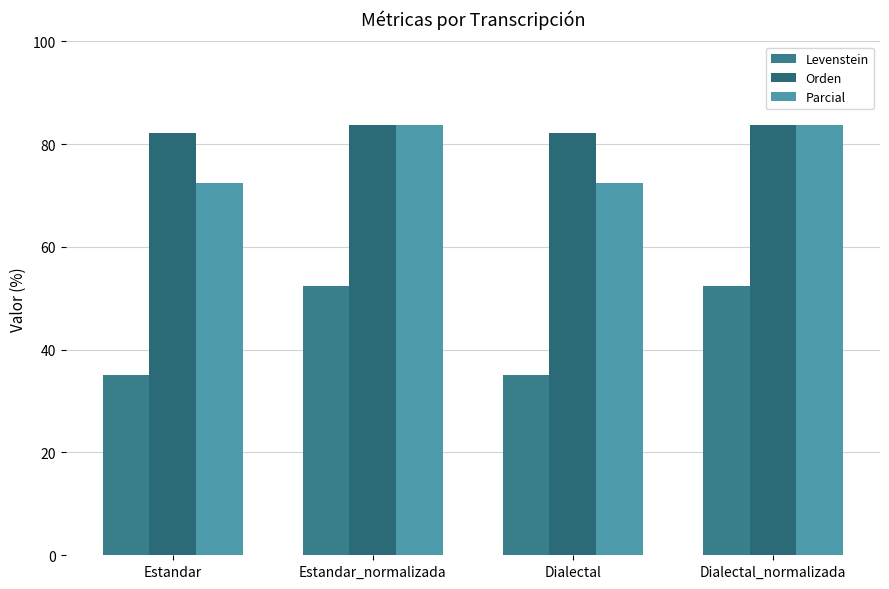

Rank the series at Estandar from highest to lowest value.

Orden, Parcial, Levenstein